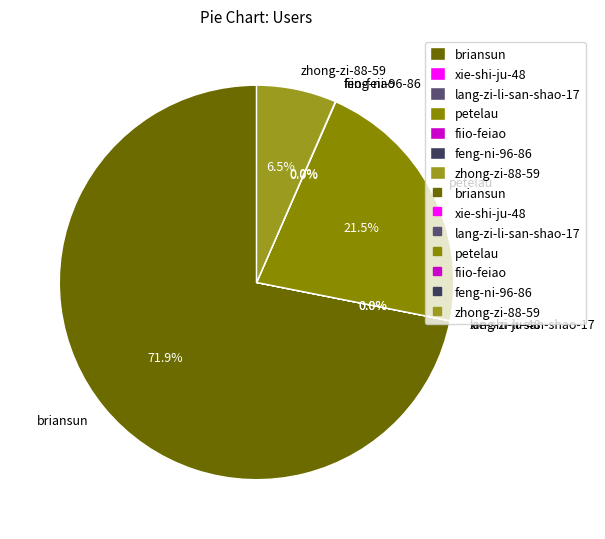

What is the largest slice in the pie chart?

briansun